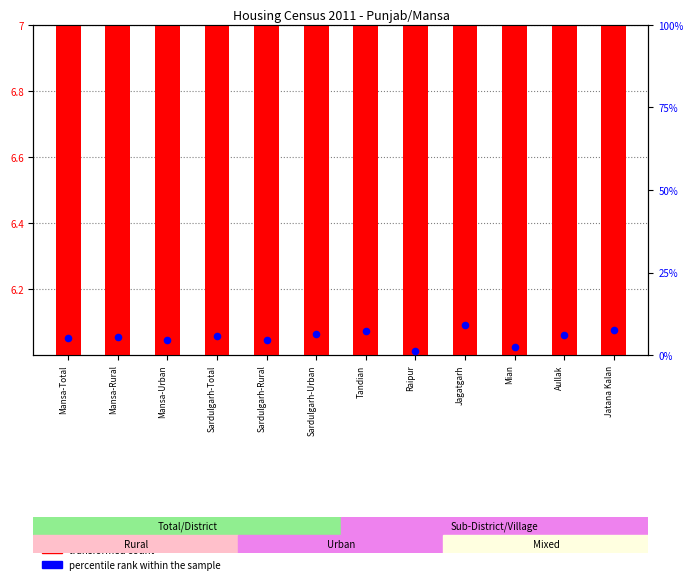

At which category is the sum across all series the highest?

Jagatgarh